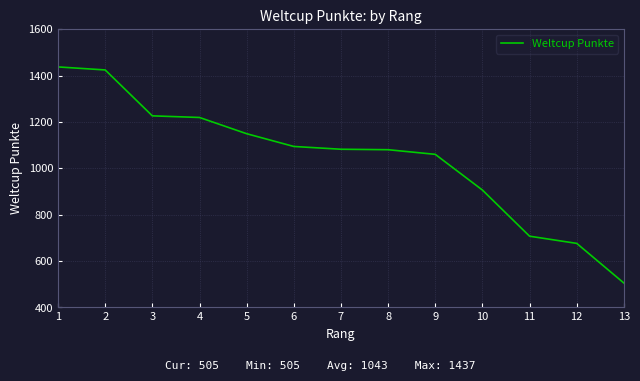

What is the ratio of the value at 3 to the value at 7?

1.1